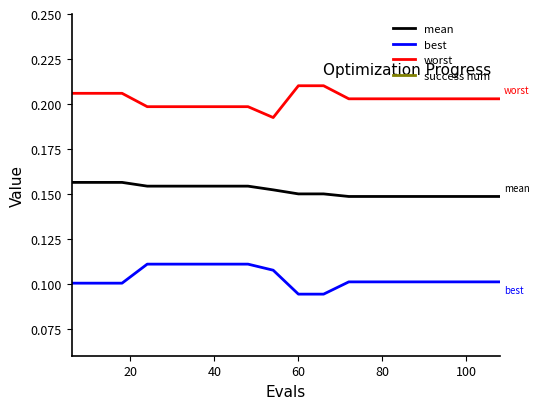

True or false: worst and best intersect in this chart.

False